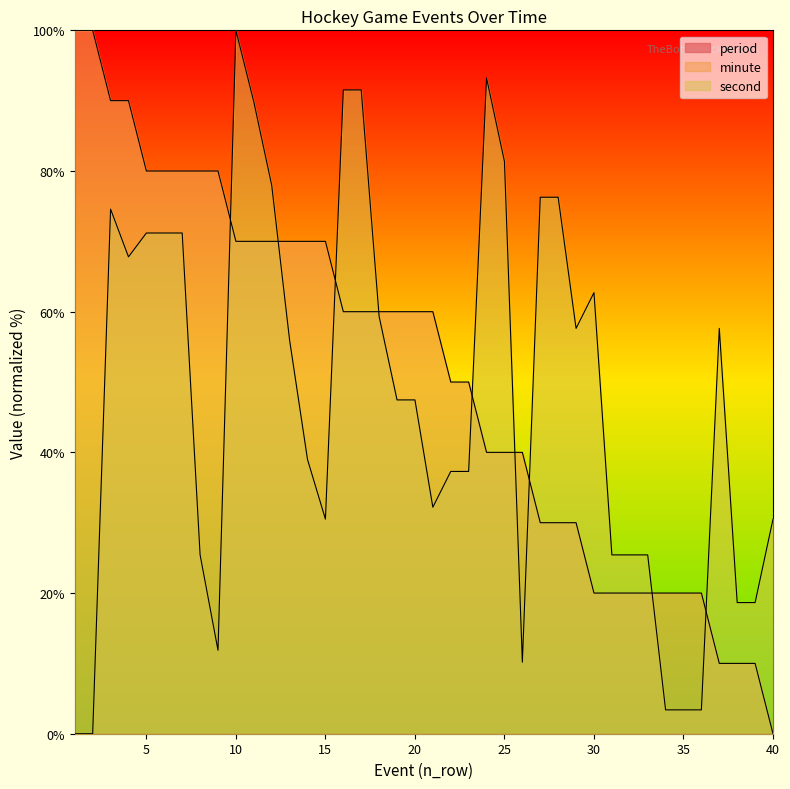

What is the total value across all series at 15?

100.5